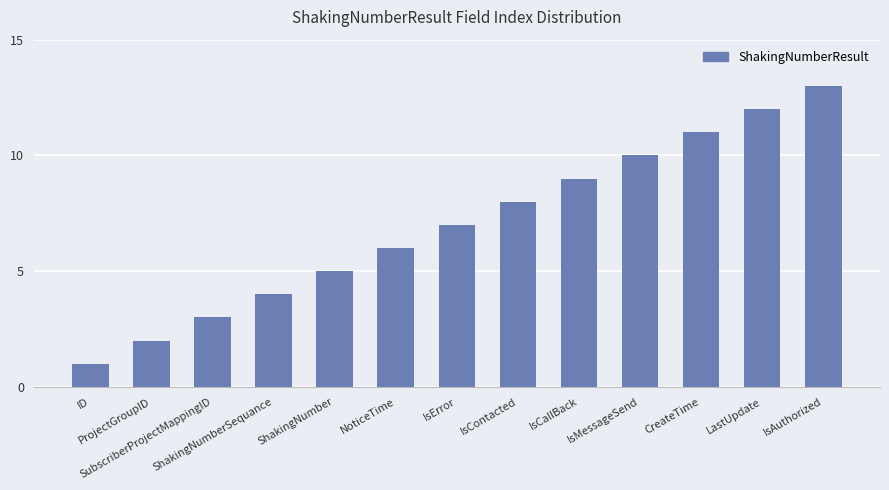

Reading left to right, transcribe all the data shown in this chart.

1	2	3	4	5	6	7	8	9	10	11	12	13